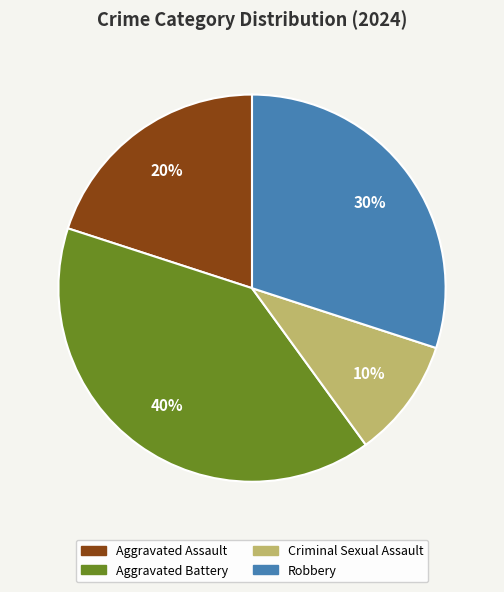

Do Aggravated Assault and Criminal Sexual Assault together represent more than half of the pie?

No